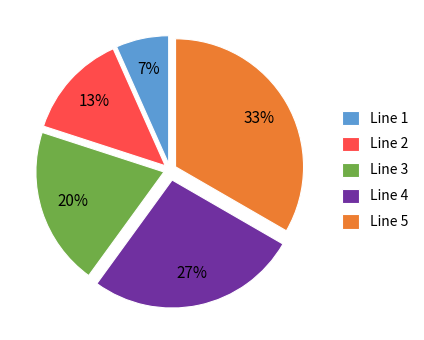

Combined, do Line 3 and Line 2 account for over 50%?

No